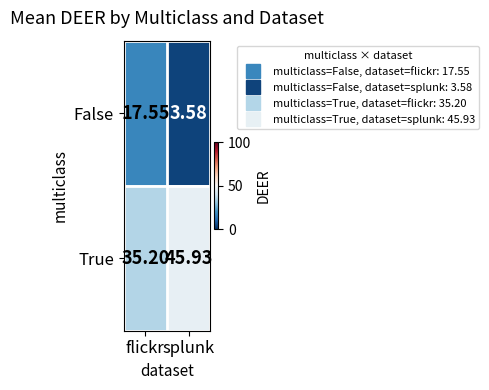

Which category has the lowest value across all series?

splunk